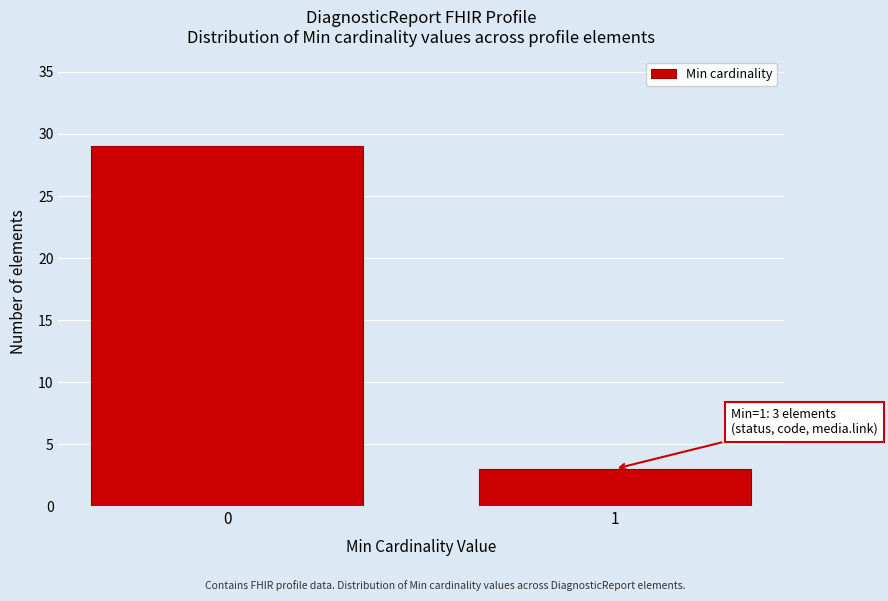

Reading left to right, extract all data points from this chart.

0=29	1=3